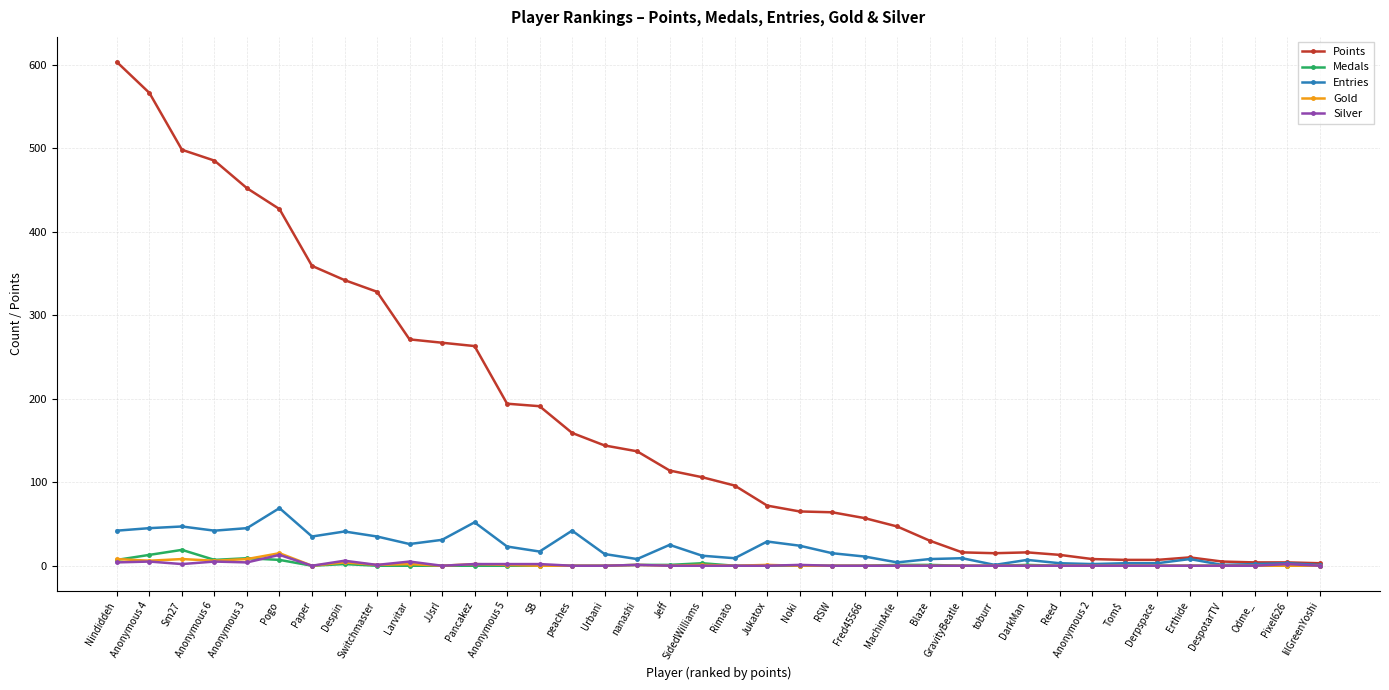

What is the greatest value displayed?

603